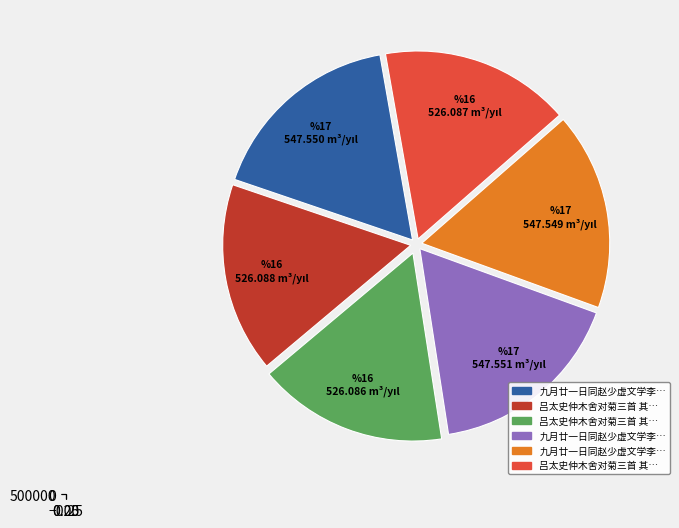

How many segments does this pie chart have?

6